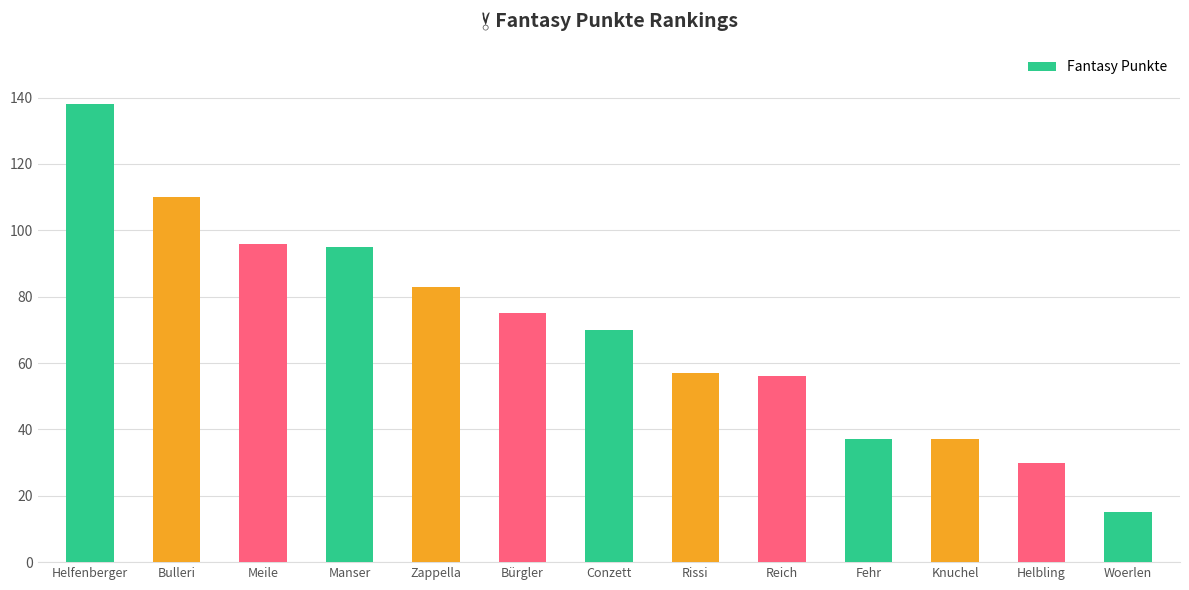

Are the bars grouped side by side (vs. stacked)?

No